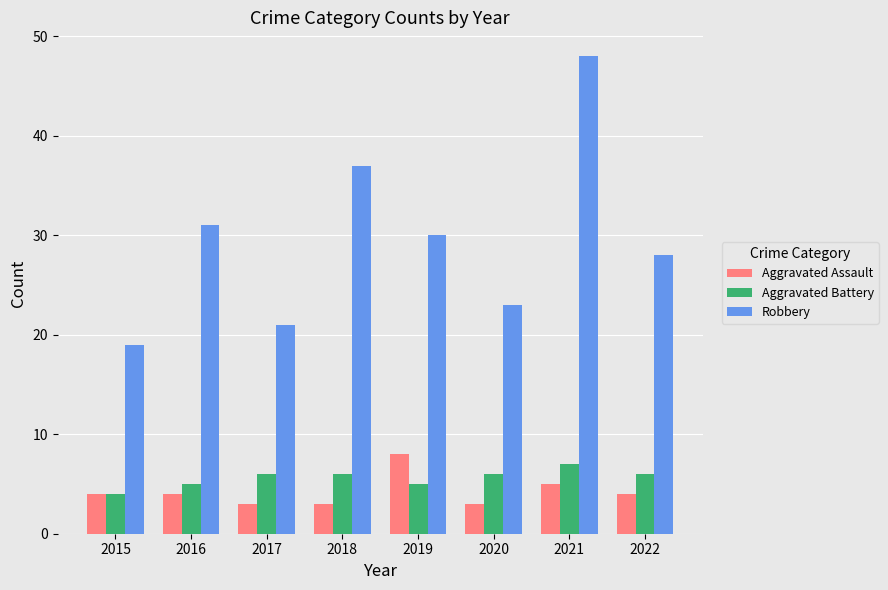

What is the spread (max minus min) of values at 2022?

24